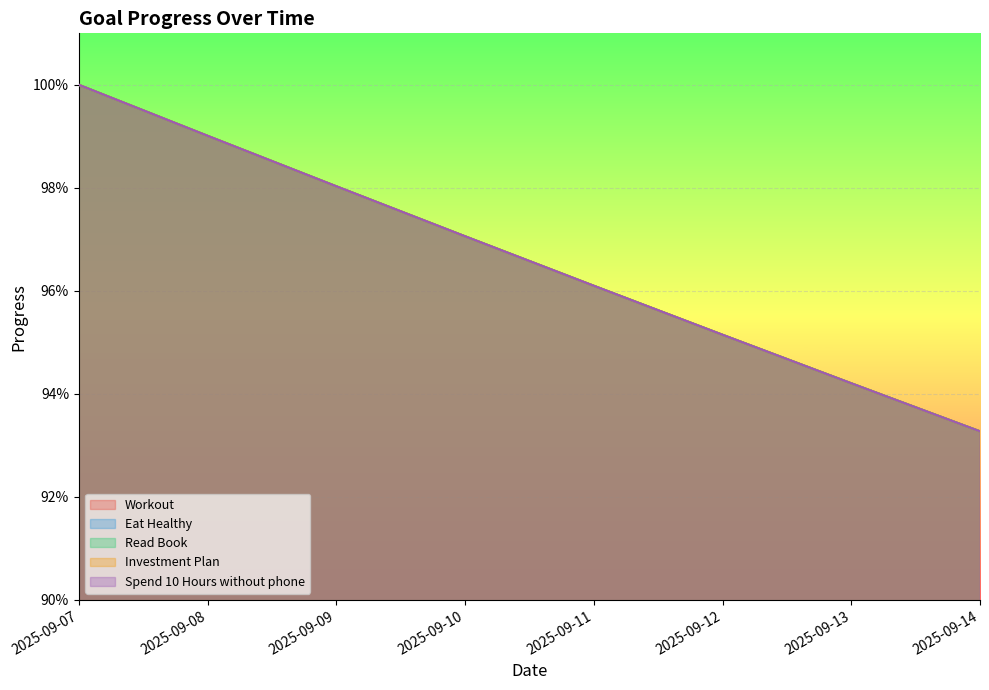

Rank the series at 2025-09-14 from lowest to highest value.

Workout, Eat Healthy, Read Book, Investment Plan, Spend 10 Hours without phone